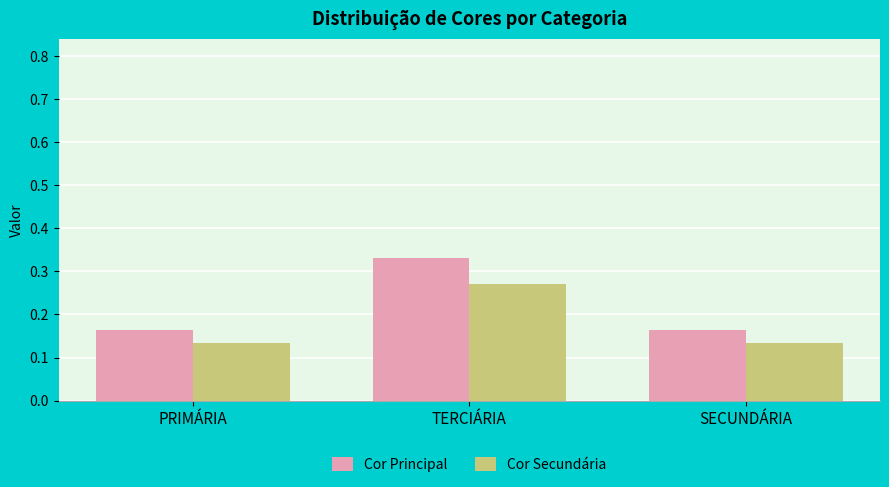

At which label does Cor Secundária reach its peak?

TERCIÁRIA